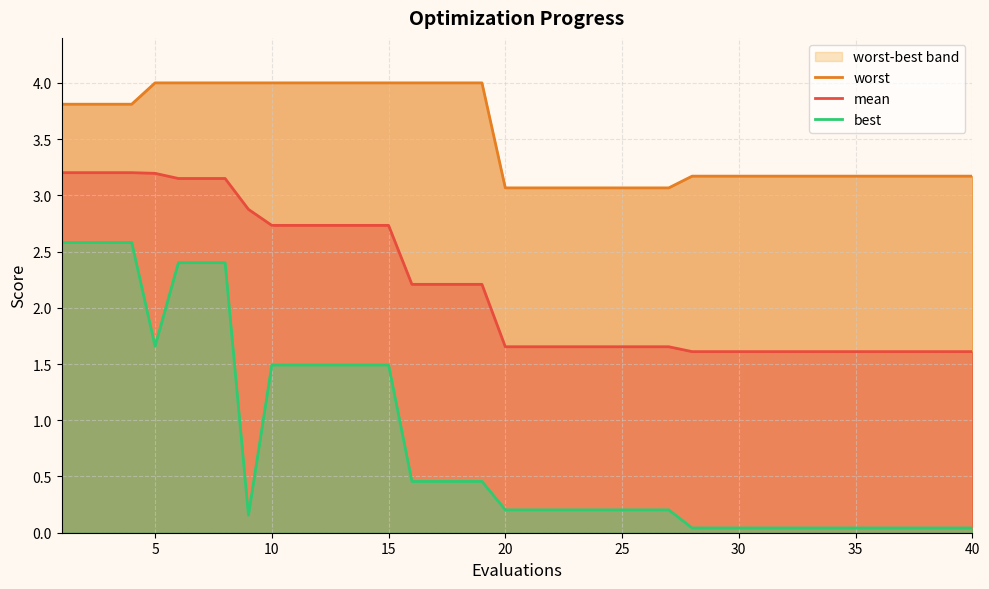

Does the chart display data point markers on the line(s)?

No